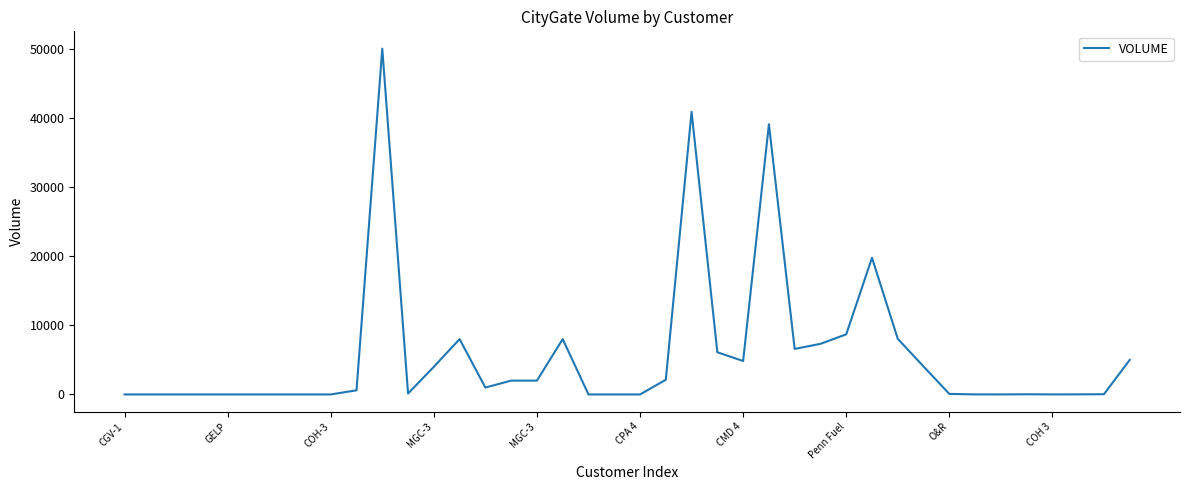

Does the chart have visible grid lines?

No